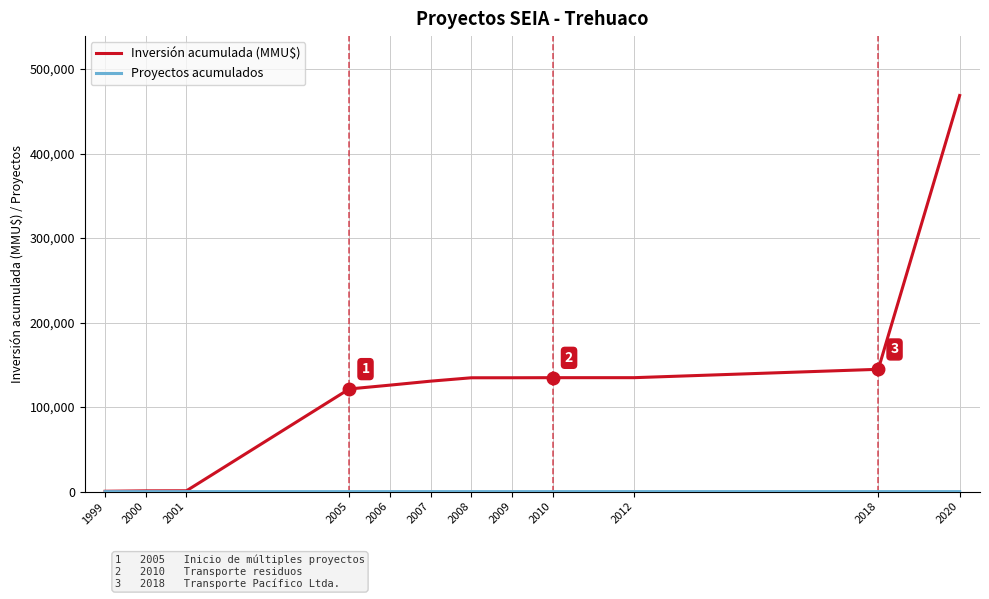

What is the maximum value shown in the chart?

468771